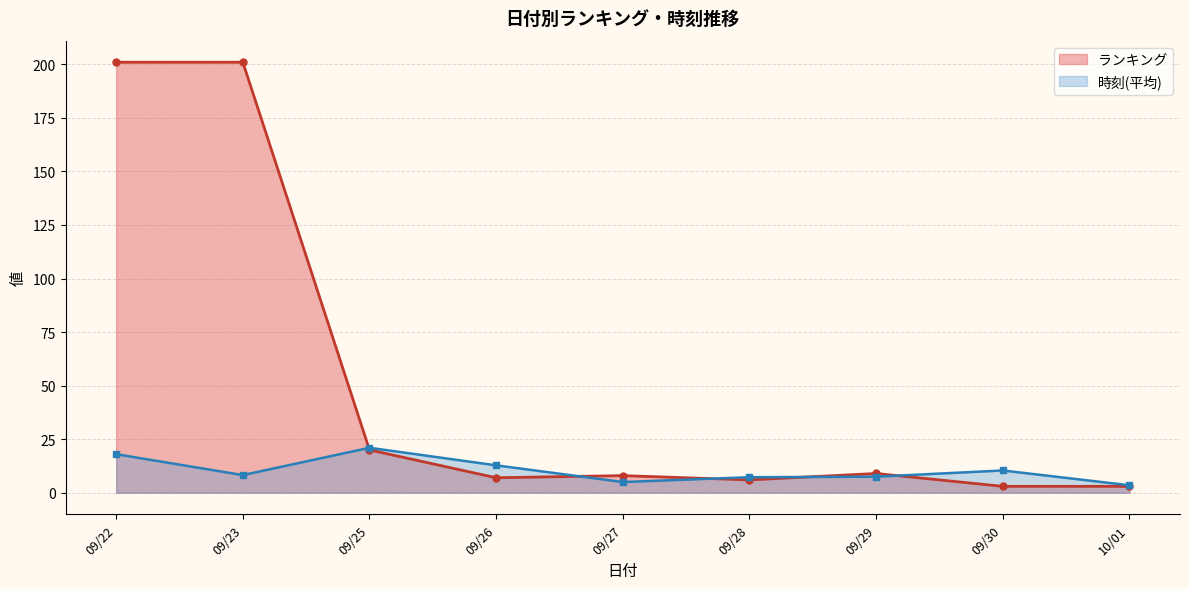

At which label is ランキング closest to 102?

09/25